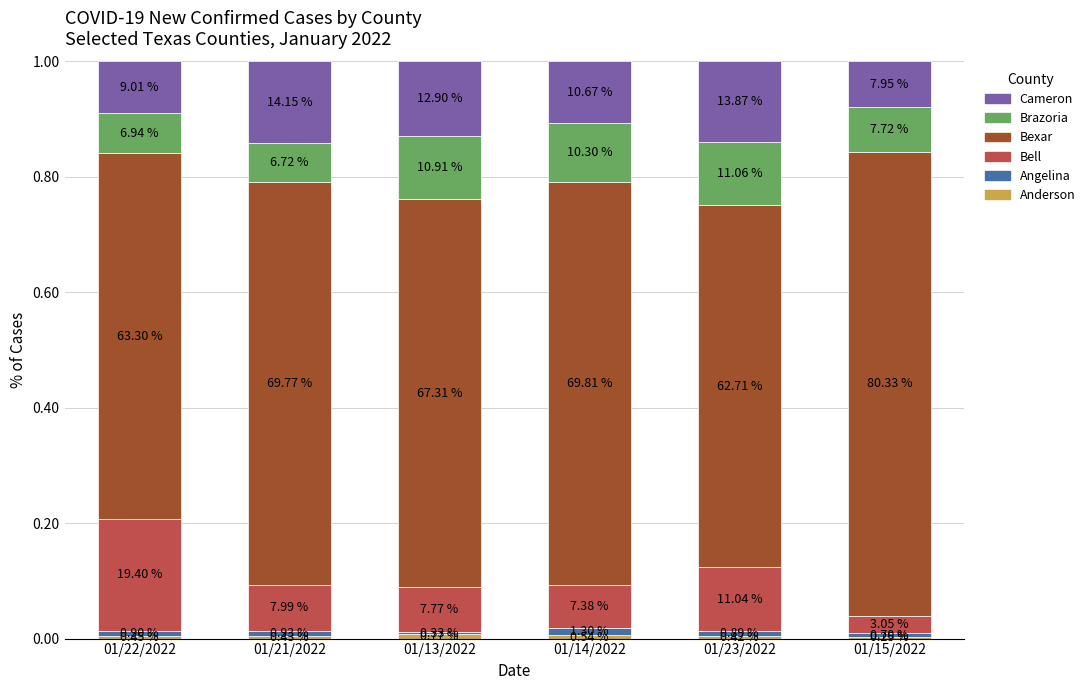

Does the chart contain stacked bars?

Yes